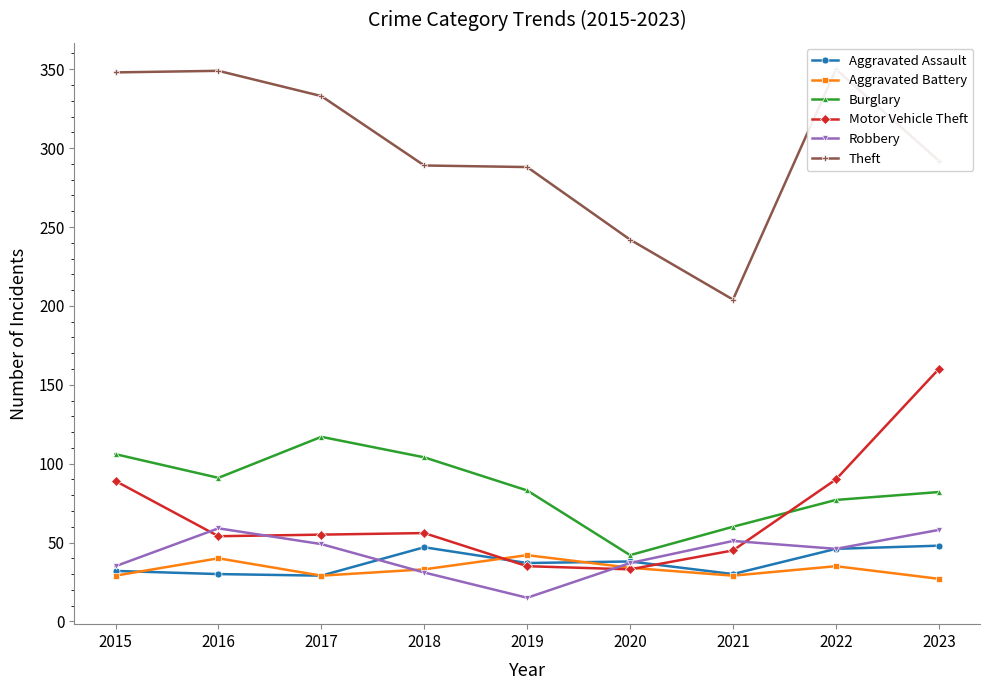

Rank the categories by Robbery value from lowest to highest.

2019, 2018, 2015, 2020, 2022, 2017, 2021, 2023, 2016